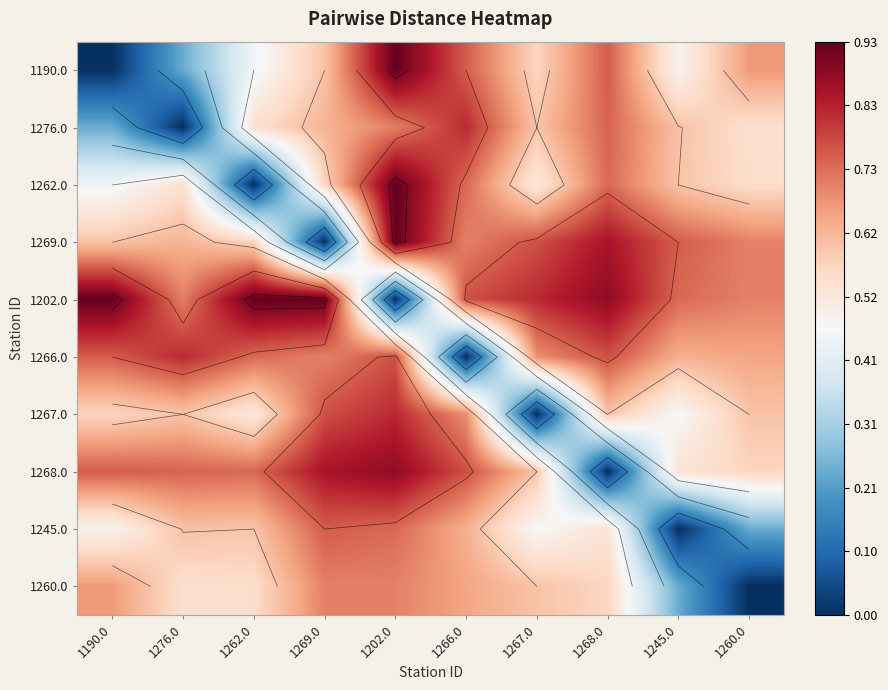

How many positive values does the 1260.0 series have?

9